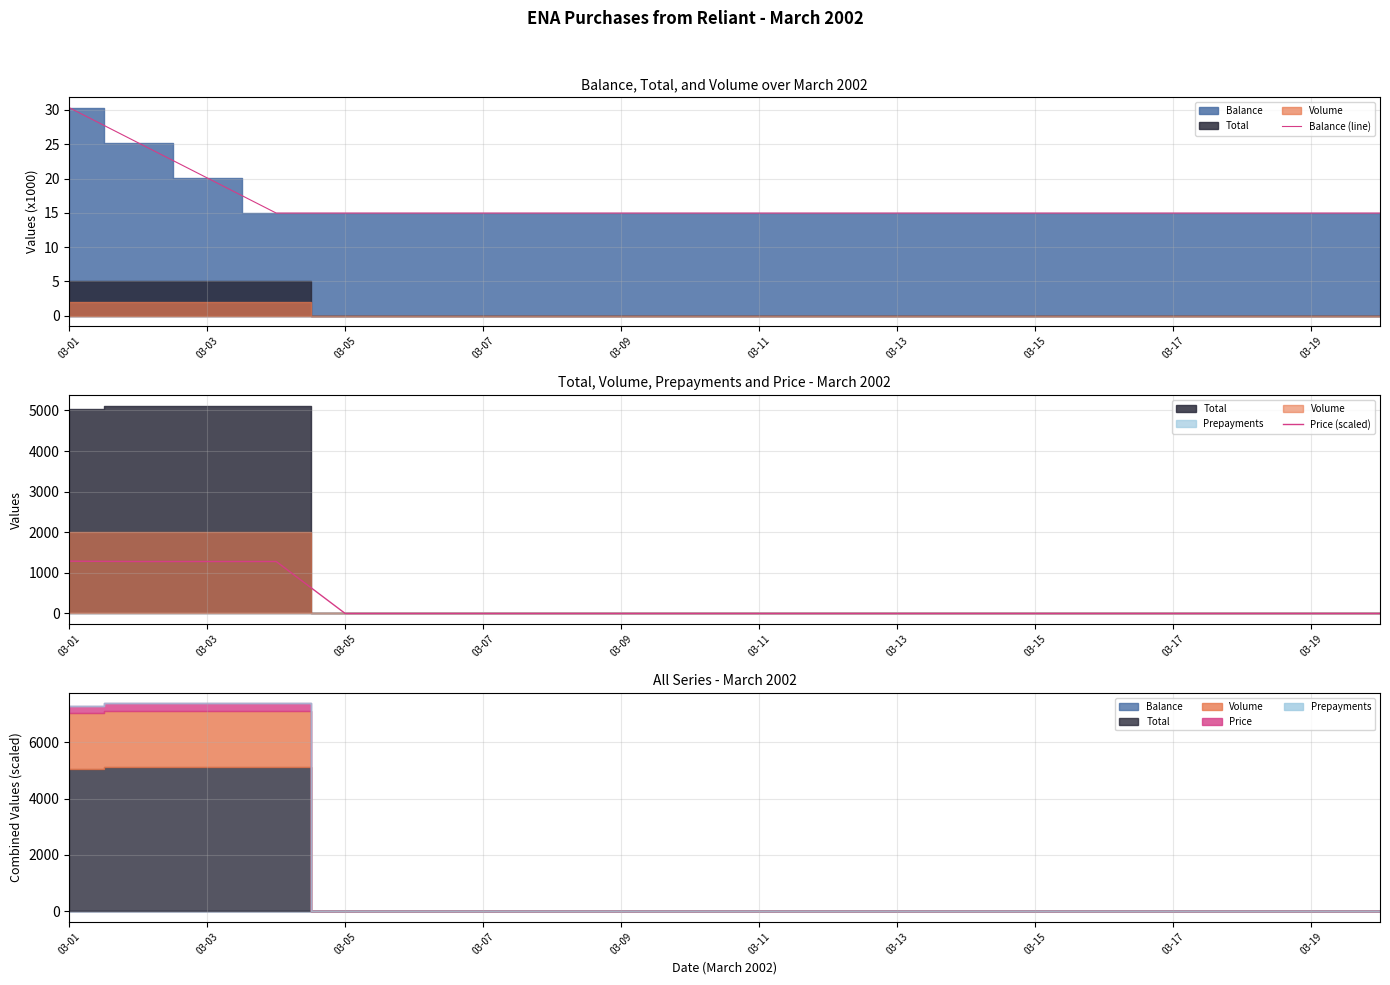

Where is Balance (line) nearest to the value 22?

03-03